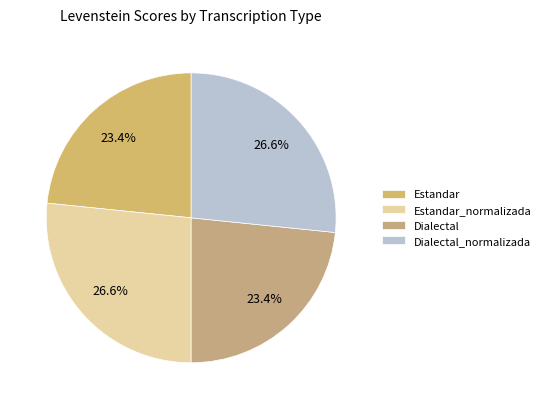

What percentage is the Estandar_normalizada slice, to the nearest percent?

27%